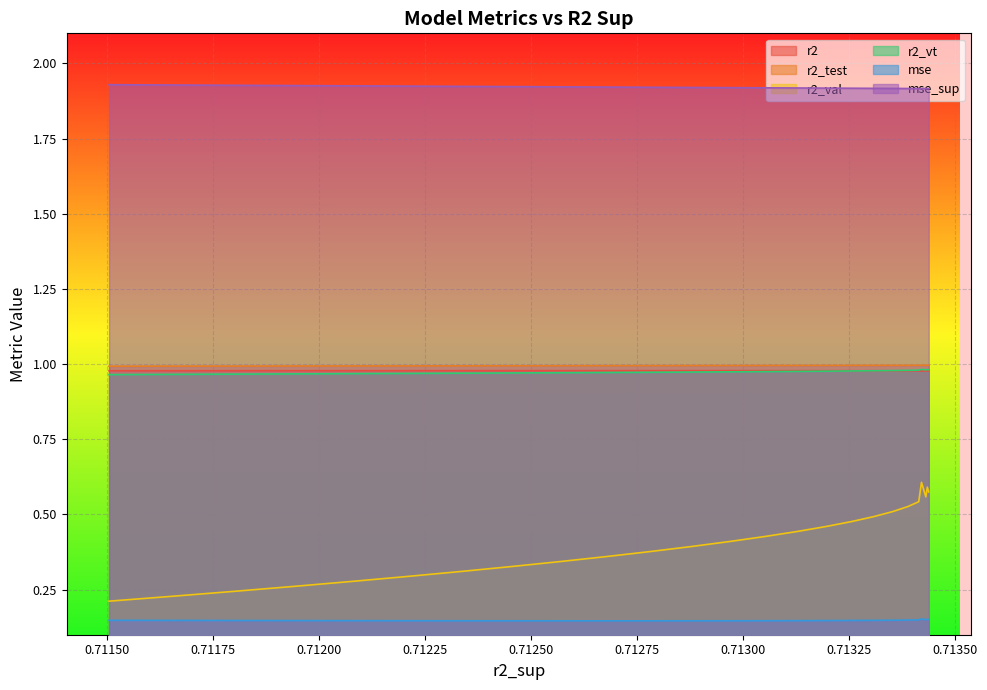

Is it true that r2_val equals 0.5 at 5?

True